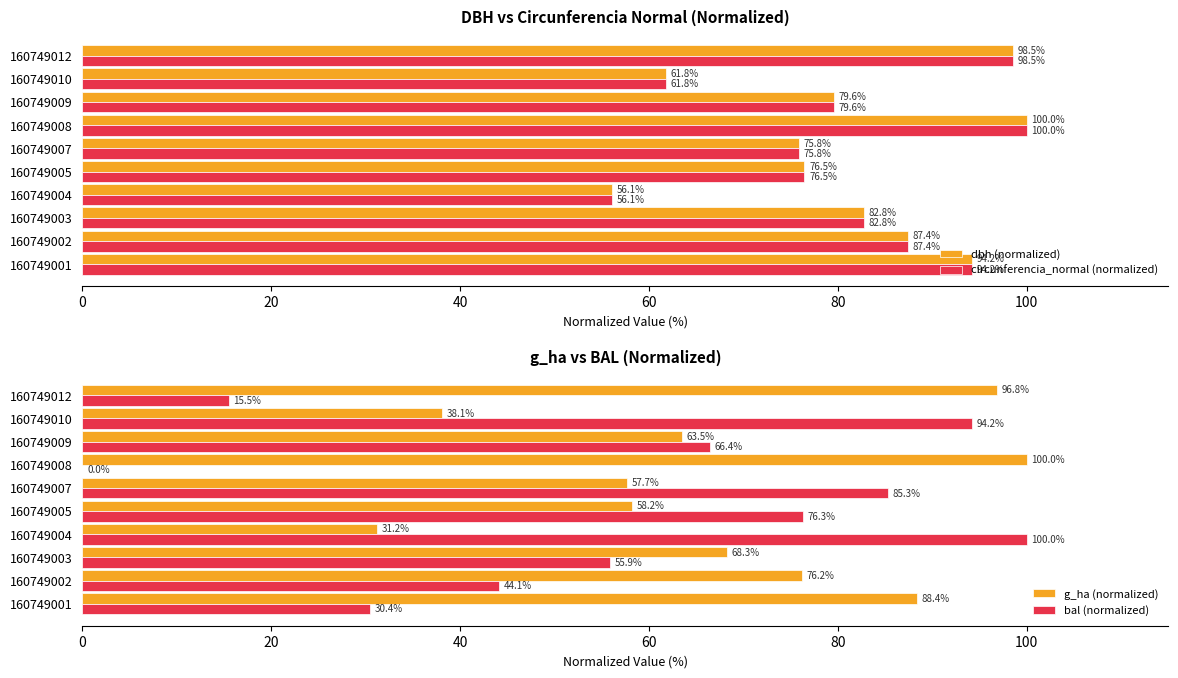

What are all the series names shown in the legend?

dbh (normalized), circunferencia_normal (normalized), g_ha (normalized), bal (normalized)